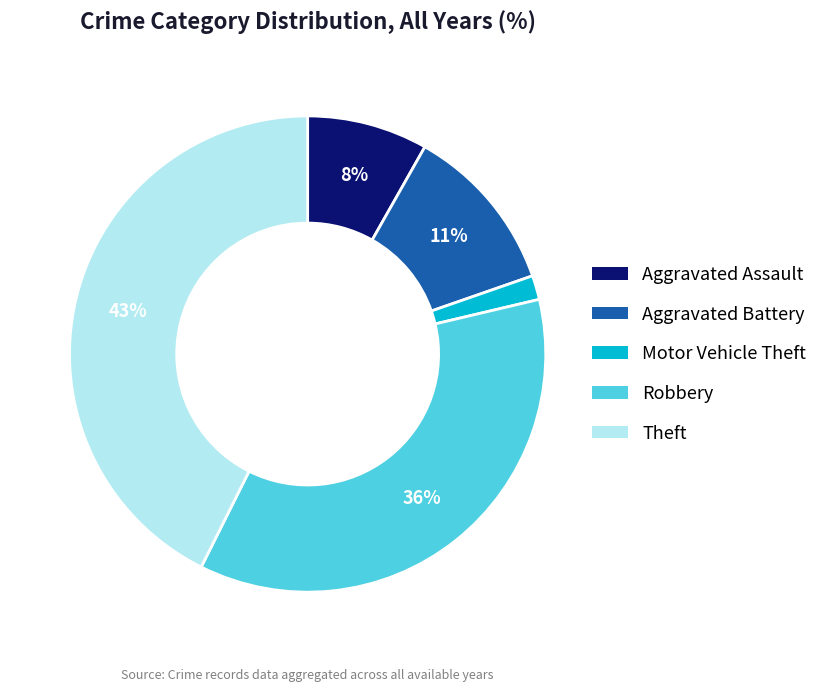

The Aggravated Battery slice represents 11% of the pie. True or false?

True